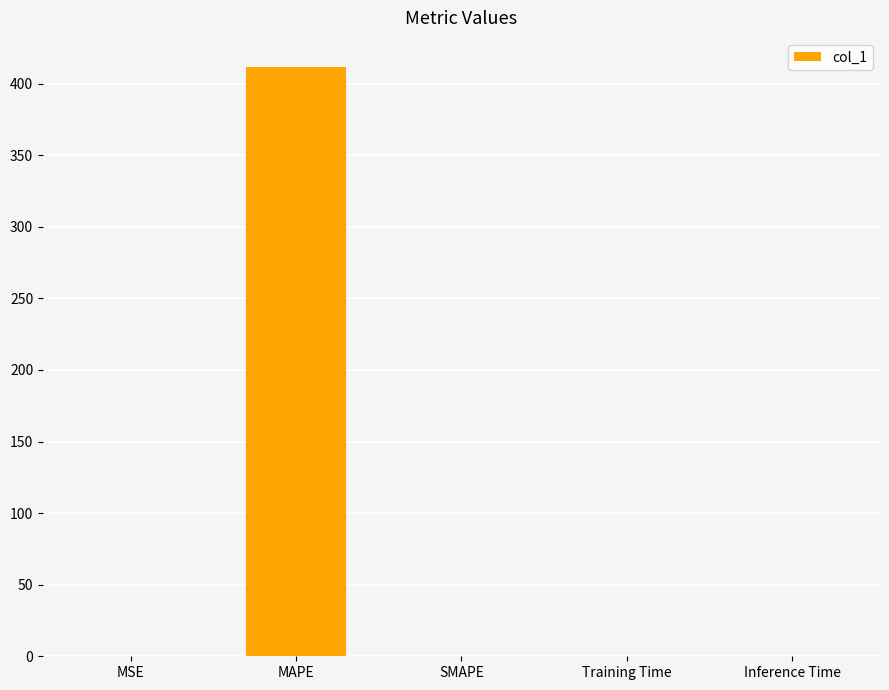

What is the difference between the values at Inference Time and MAPE?

411.4